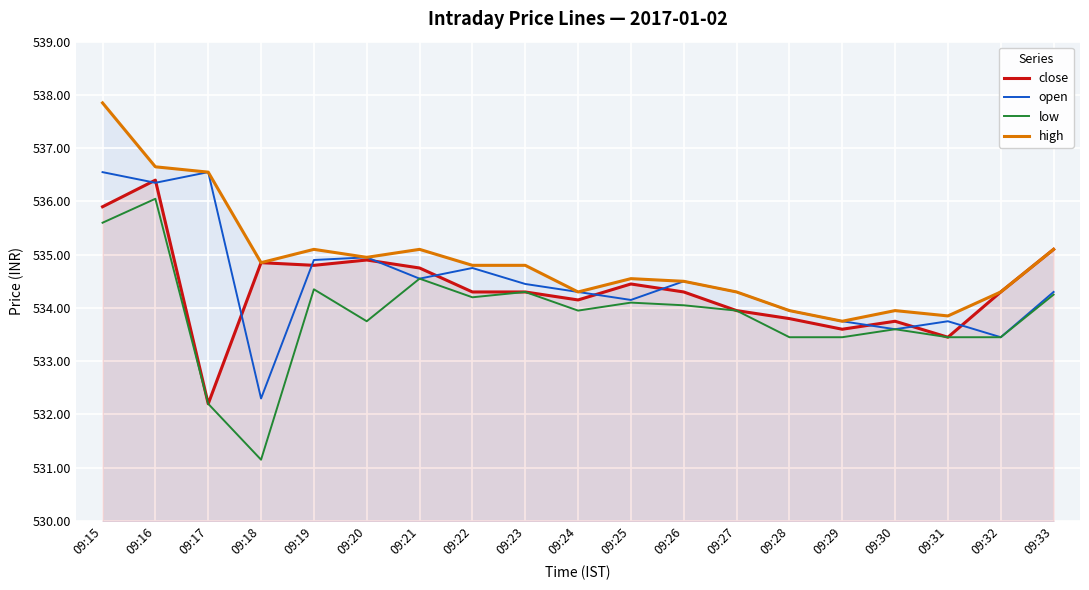

The close series shows 947.1 at 09:19. True or false?

False